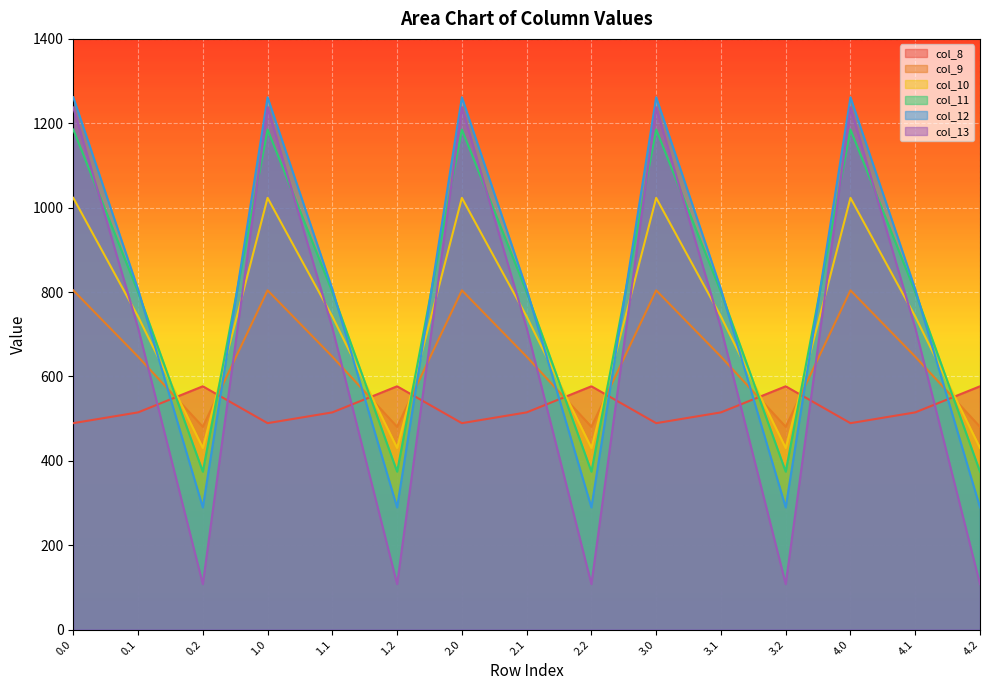

What is the total value across all series at 2.2?

2259.5